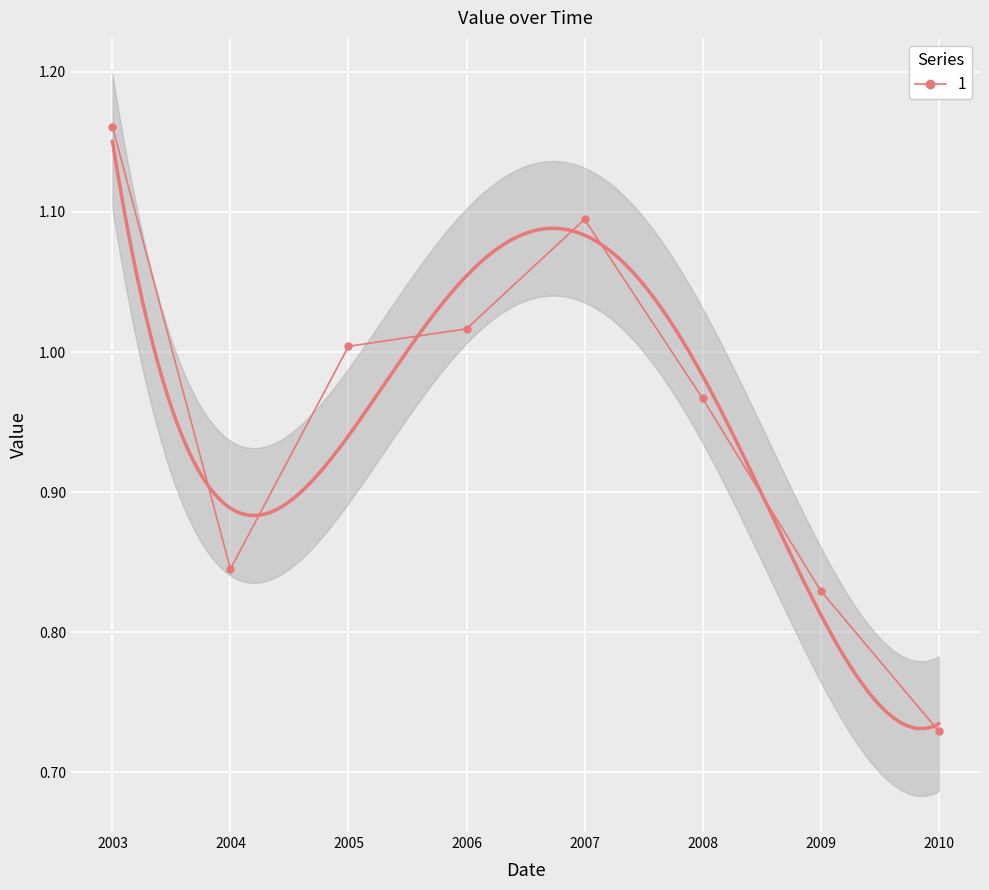

How many data points are less than 1?

4